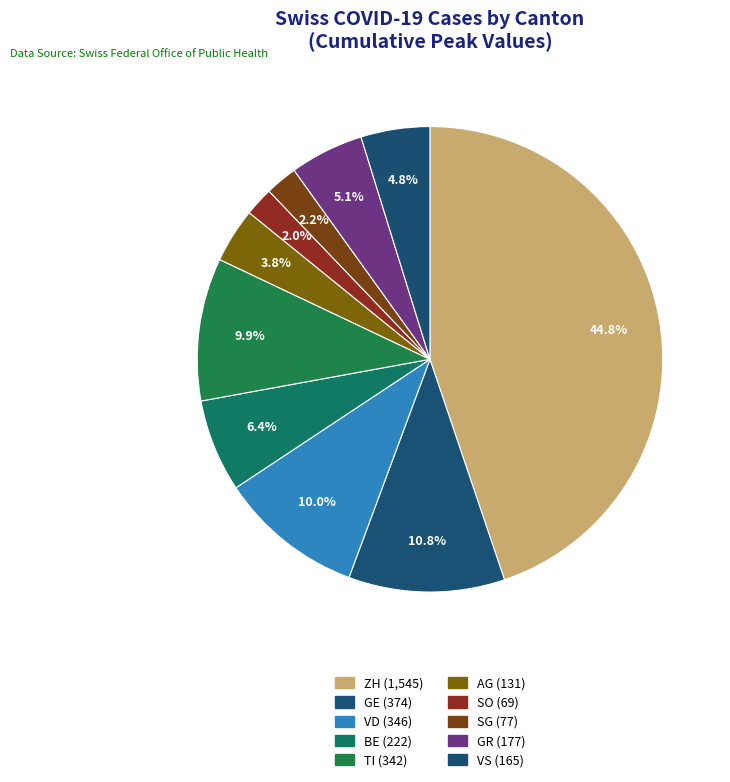

Count the number of slices in the pie.

10